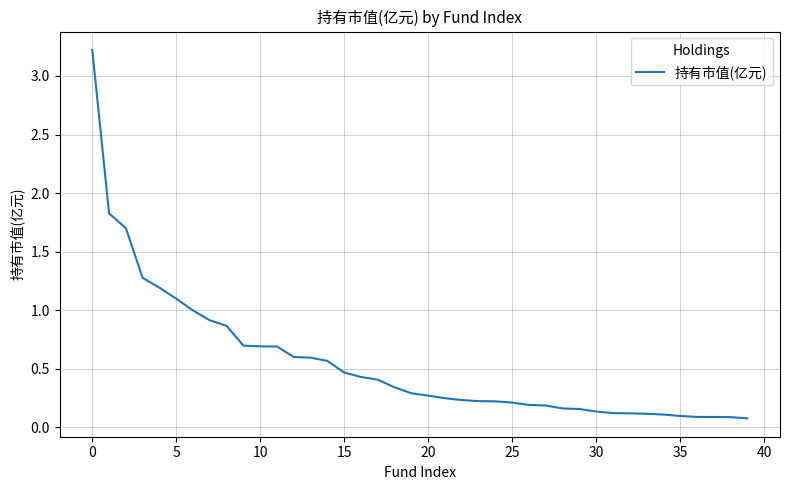

What is the difference between the maximum and minimum values?

3.1